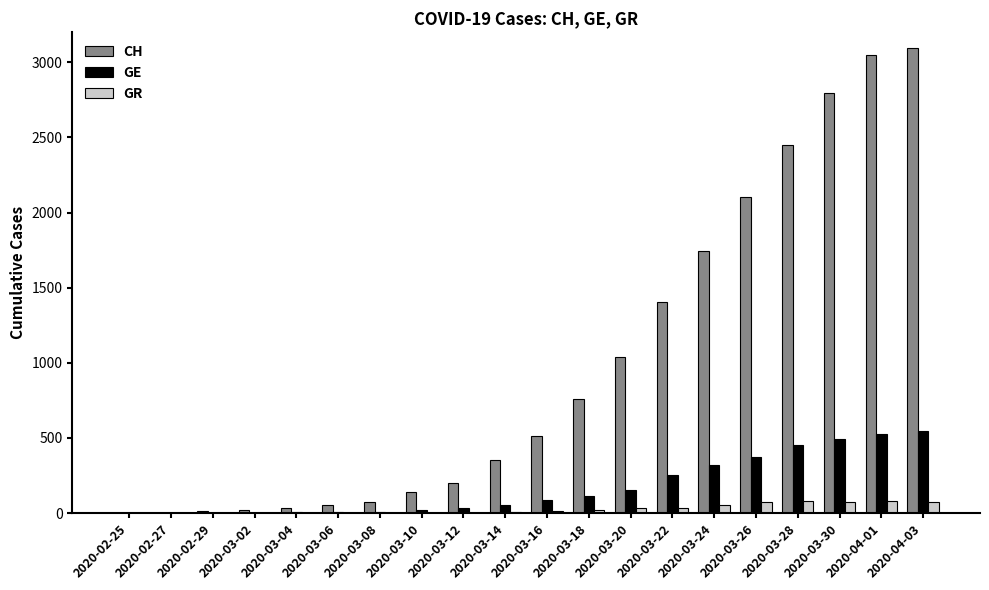

Count the number of data series in this chart.

3